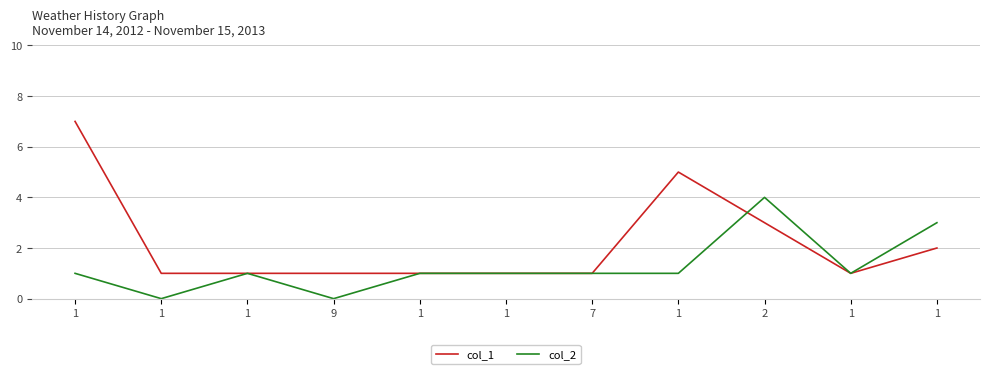

Reading left to right, what are all the values shown in this chart?

col_1: 1=7	1=1	1=1	9=1	1=1	1=1	7=1	1=5	2=3	1=1	1=2
col_2: 1=1	1=0	1=1	9=0	1=1	1=1	7=1	1=1	2=4	1=1	1=3